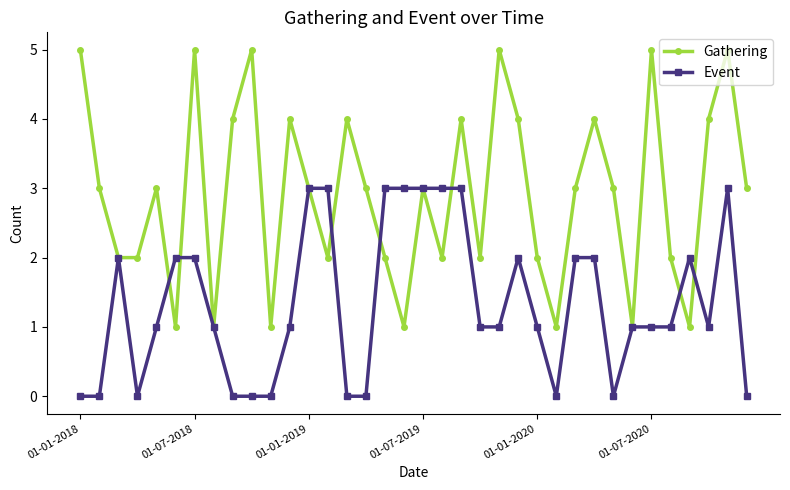

True or false: Event has more than 2 interior local peaks.

True